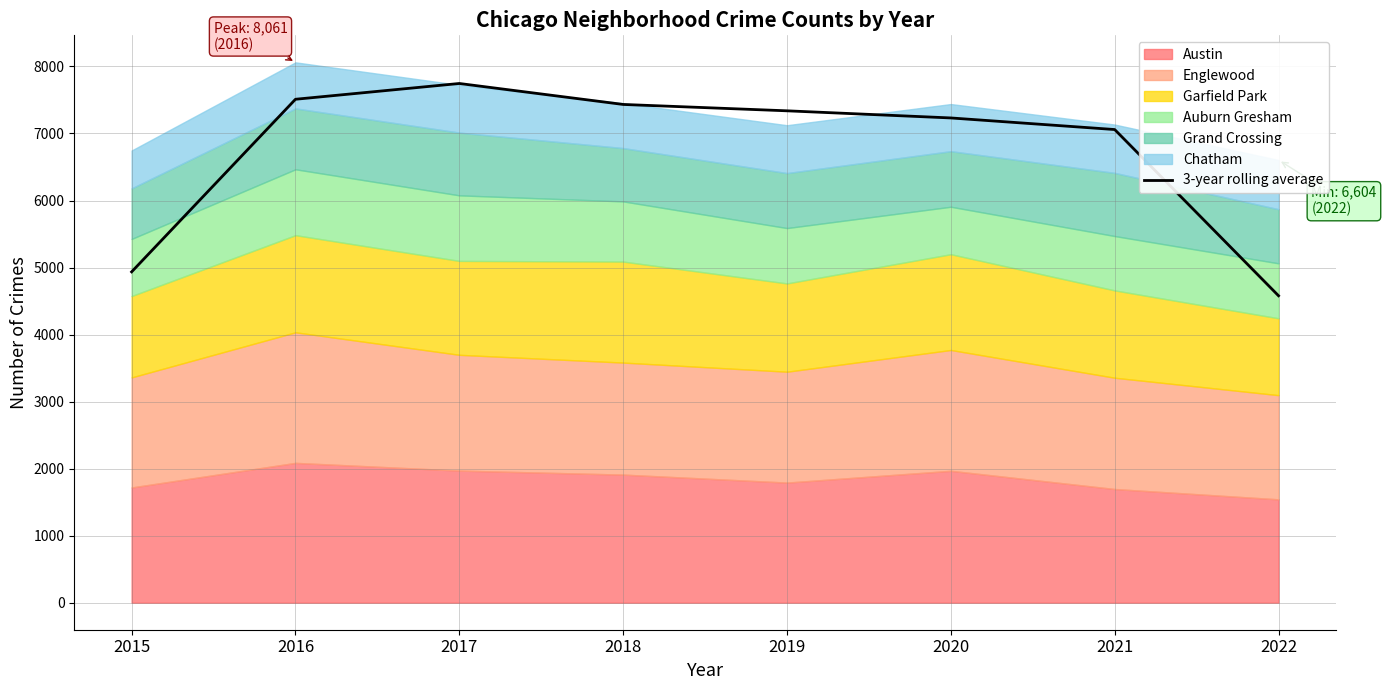

True or false: there are more than 2 points higher than both neighbors.

False